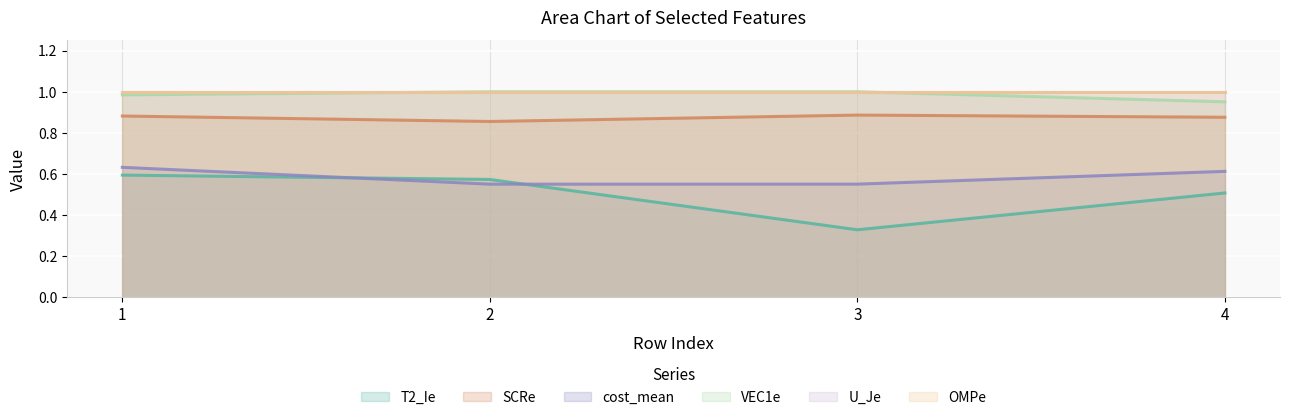

Between 1 and 4, which series saw the biggest shift?

T2_Ie